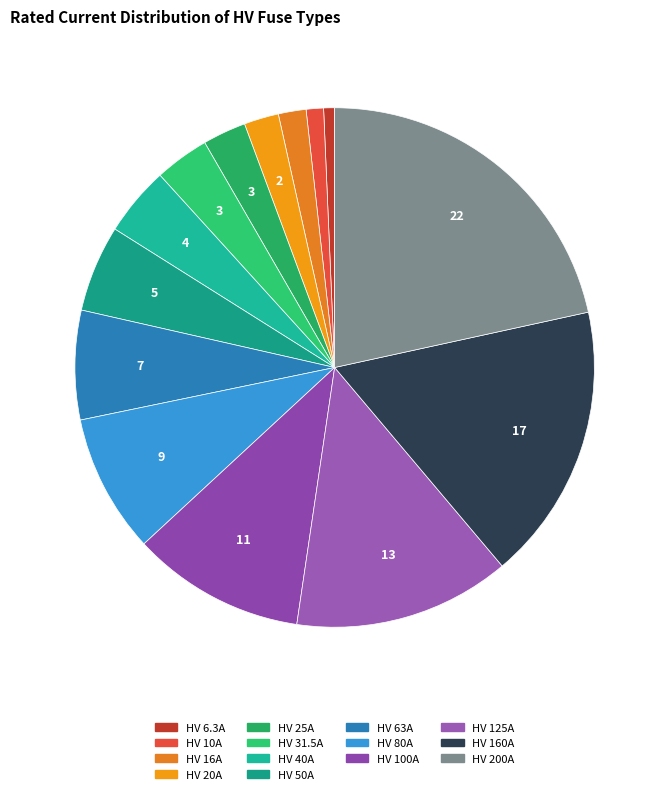

How many segments does this pie chart have?

14